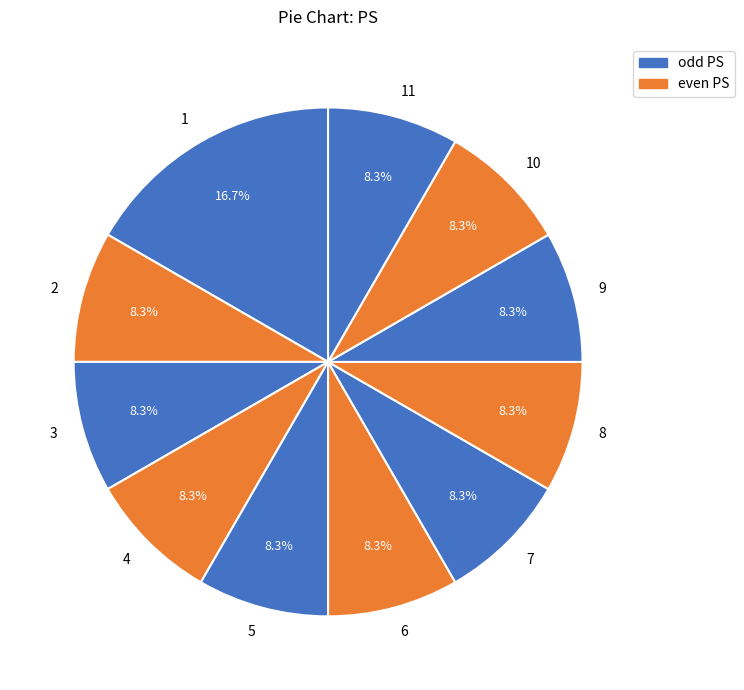

Count the number of slices in the pie.

11